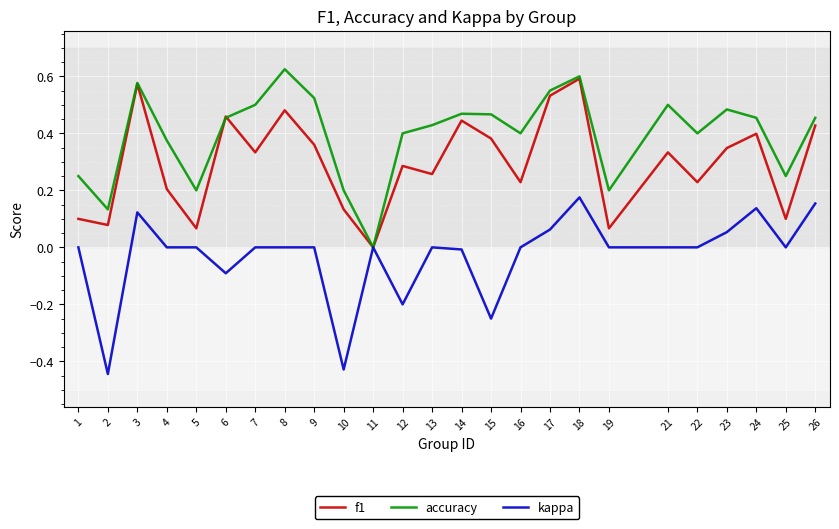

At which category does f1 reach its first local valley?

2